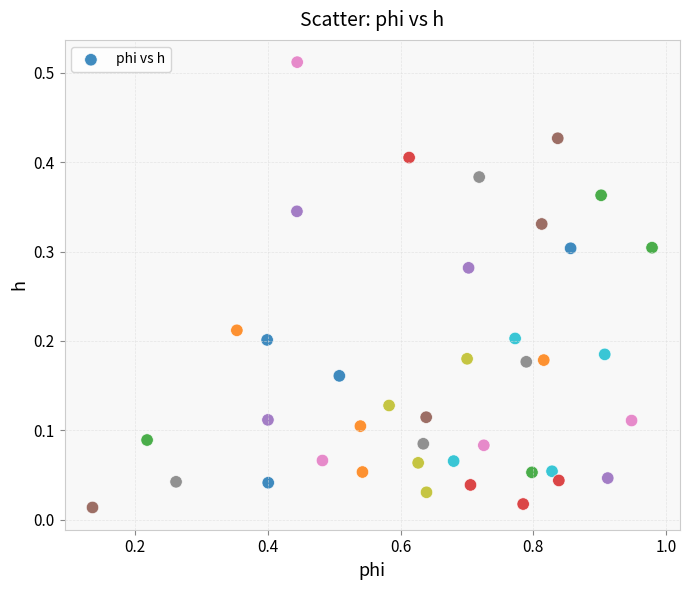

What is the range of X values (max minus min)?

0.8